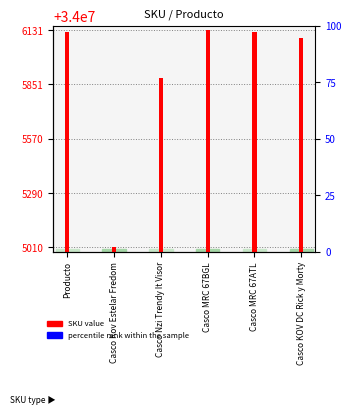

At Casco MRC 67BGL, list the series in order from smallest to largest.

percentile rank within the sample, SKU value